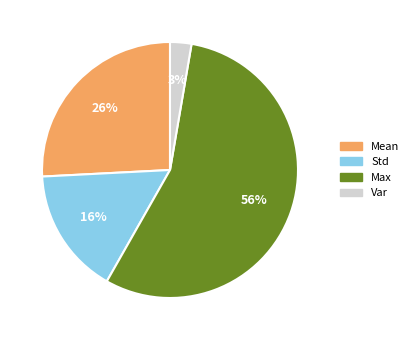

To the nearest percent, what is the average slice percentage?

25%